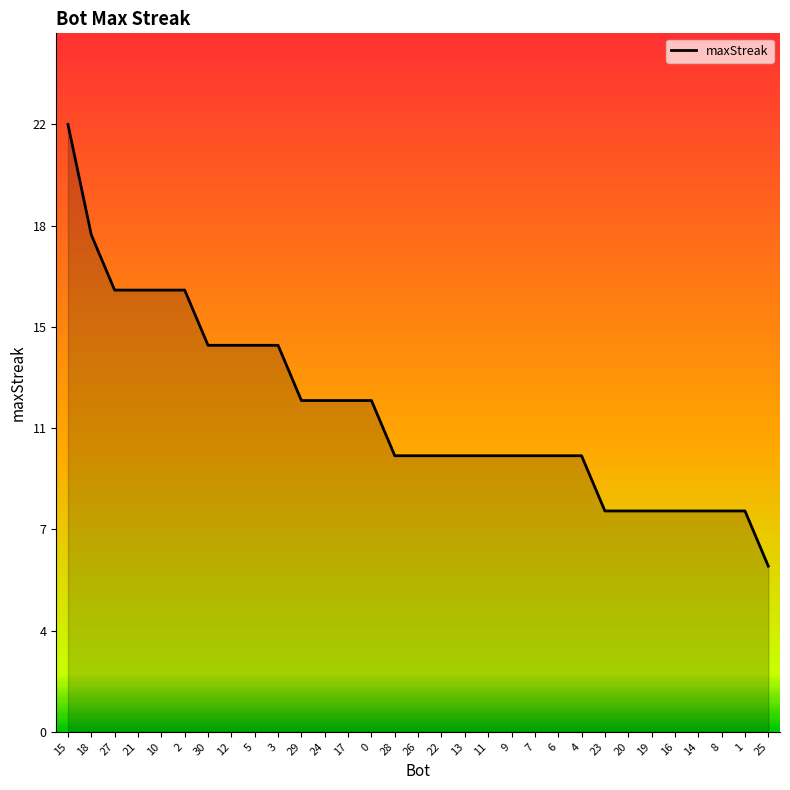

What is the ratio of the value at 18 to the value at 29?

1.5